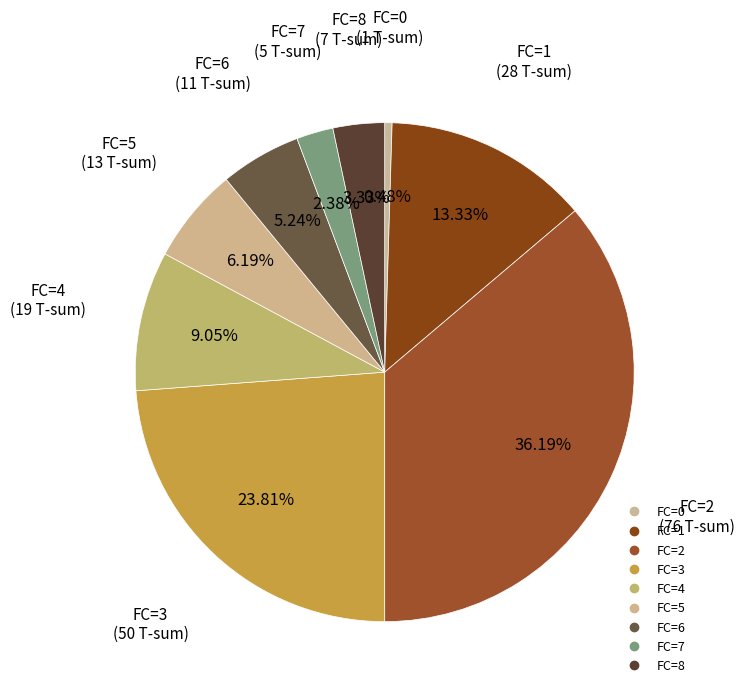

To the nearest percent, what is the difference between the FC=7 and FC=6 slice percentages?

3%